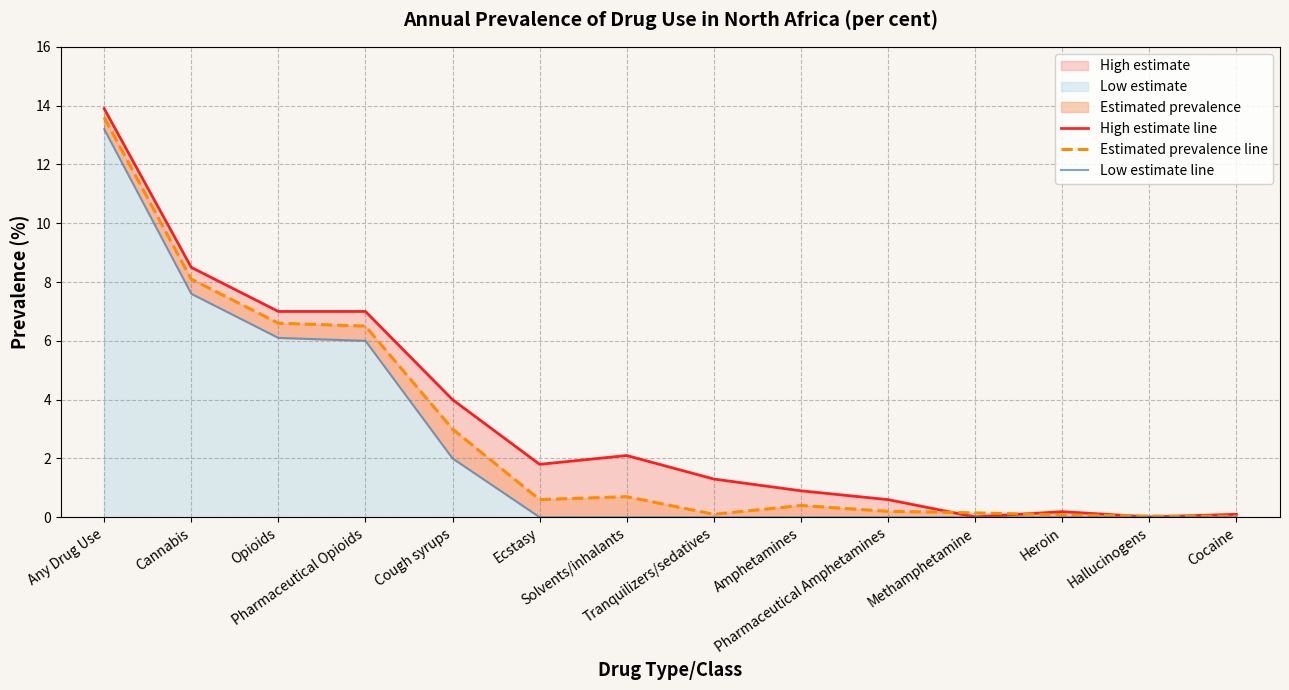

The value of Estimated prevalence line at Methamphetamine is 0.1. True or false?

False